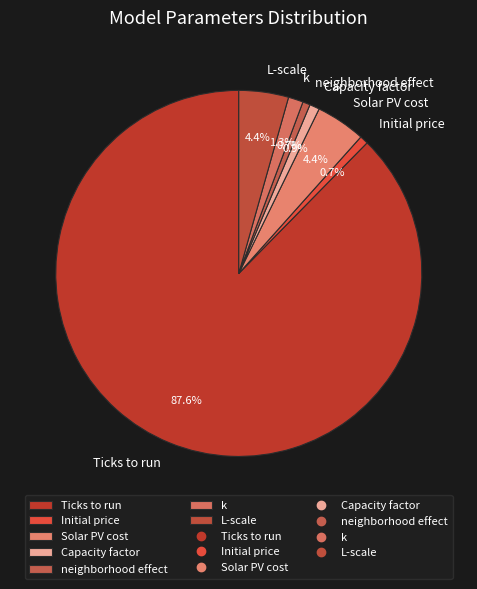

Which slice represents more than half of the pie?

Ticks to run